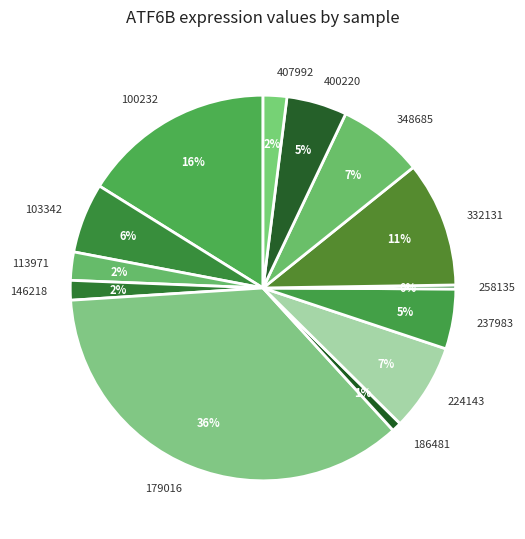

Do 400220 and 100232 together represent more than half of the pie?

No